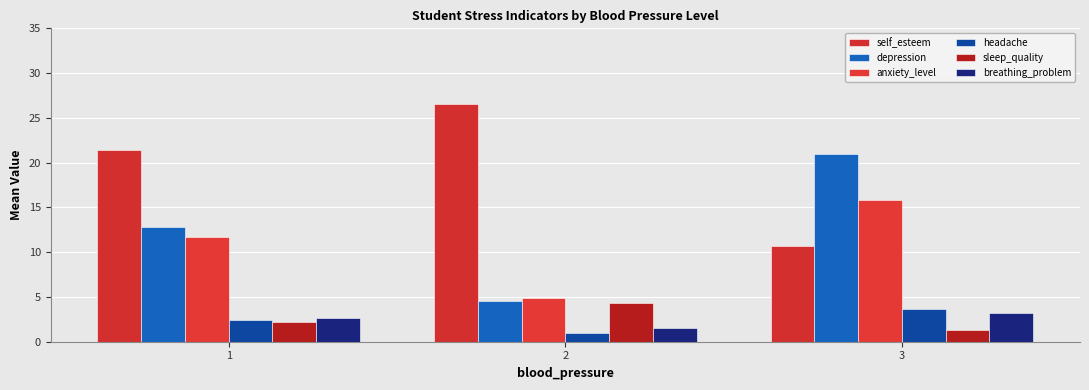

Is it true that self_esteem equals 40.3 at 2?

False